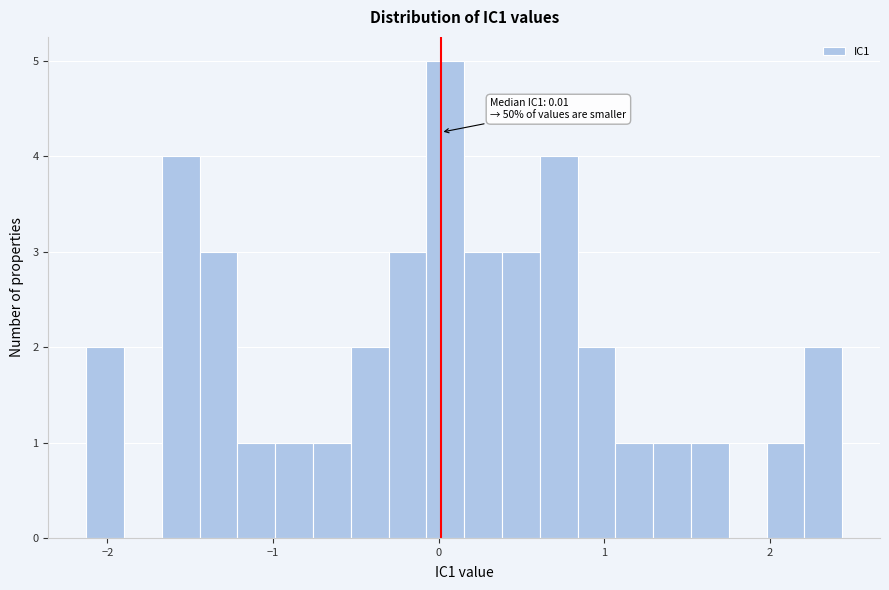

Read against the x-axis, roughly where is the centre of the tallest bar?

0.0